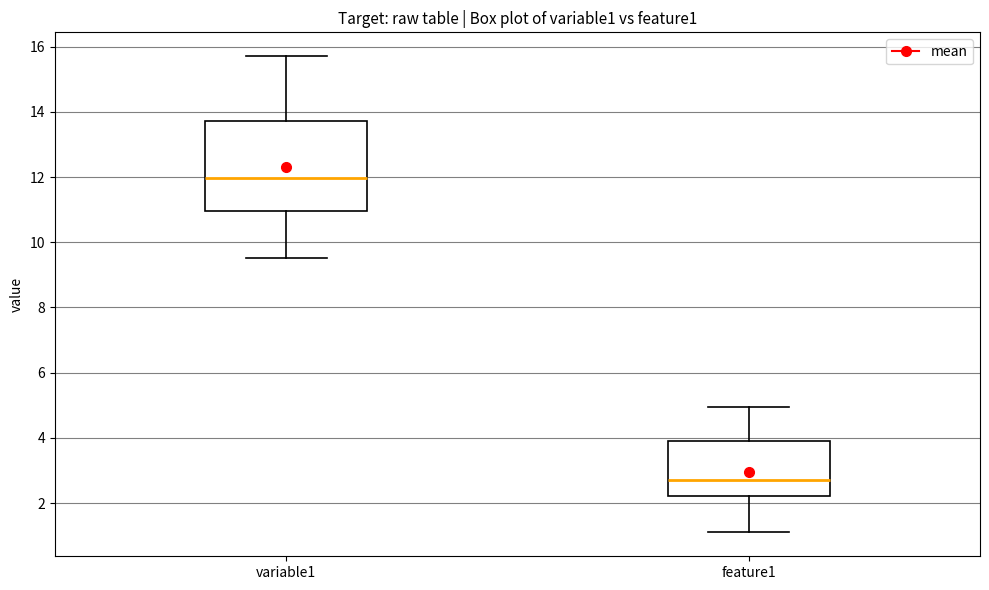

Which box is the tallest, from its lower edge to its upper edge?

variable1